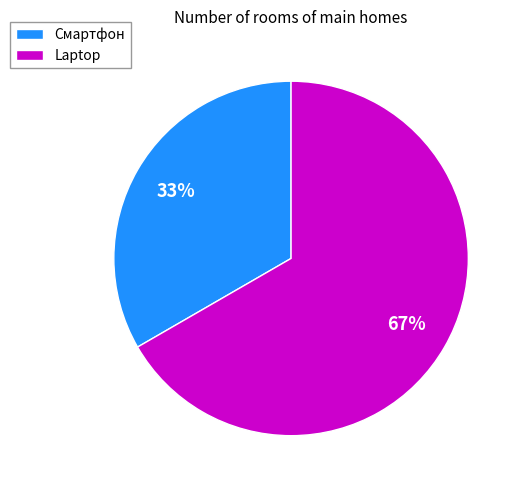

Which category accounts for the majority?

Laptop